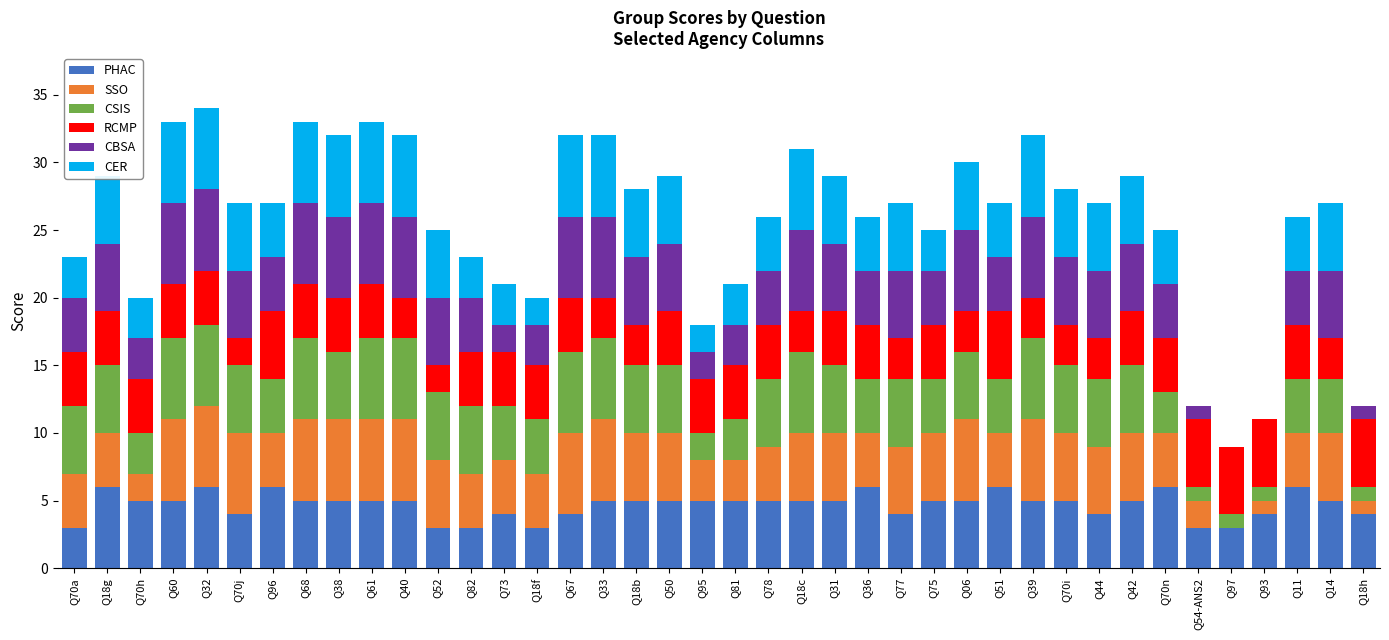

The value of PHAC at Q52 is 3. True or false?

True